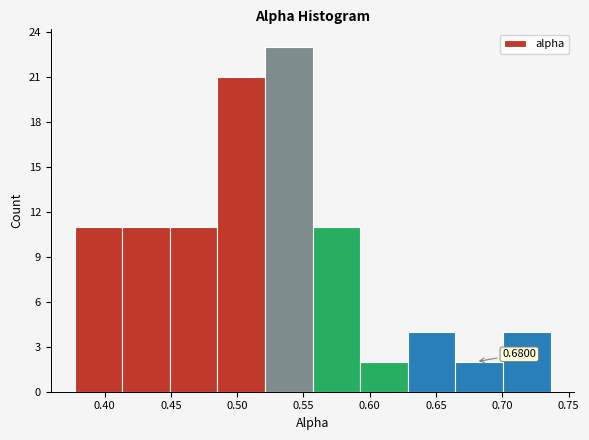

Over which range of the x-axis is the bar tallest?

0.520 to 0.555